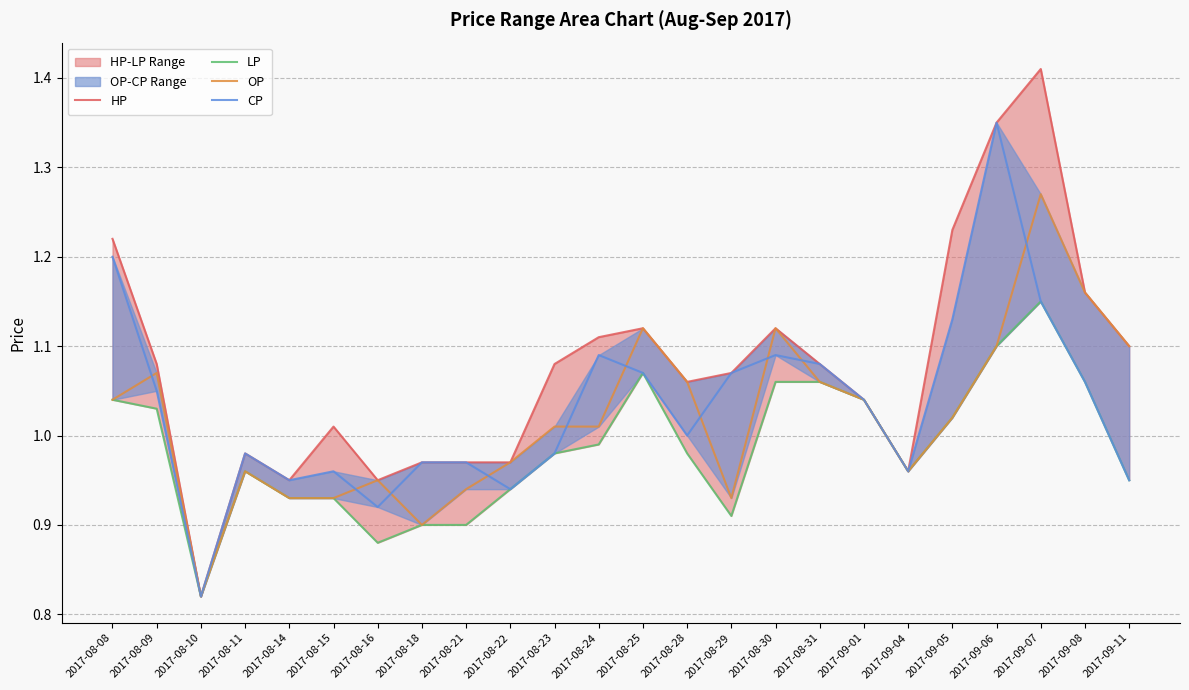

True or false: CP and LP intersect in this chart.

False